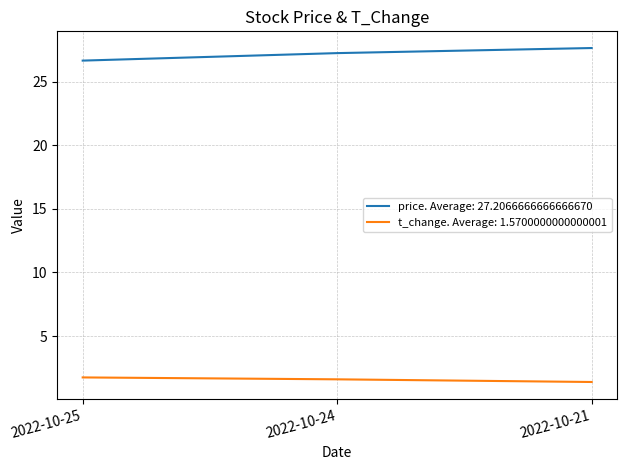

What is the difference between the highest and lowest values at 2022-10-24?

25.7